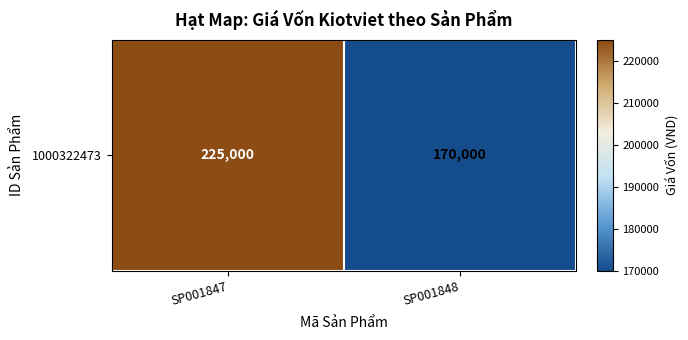

Which label corresponds to the smallest value in the chart?

SP001848